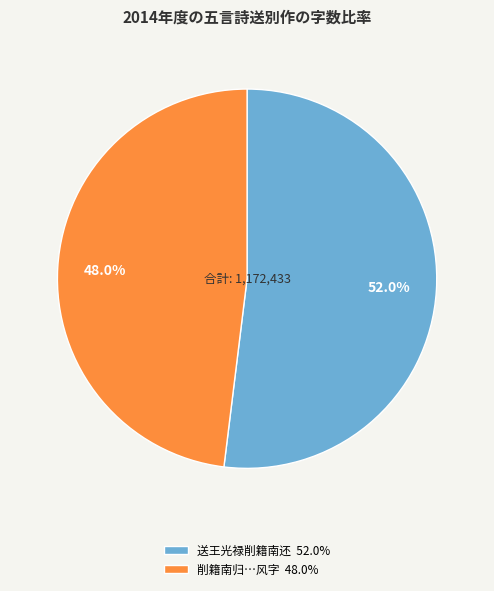

Between 送王光禄削籍南还 52.0% and 削籍南归…风字 48.0%, which is larger?

送王光禄削籍南还 52.0%